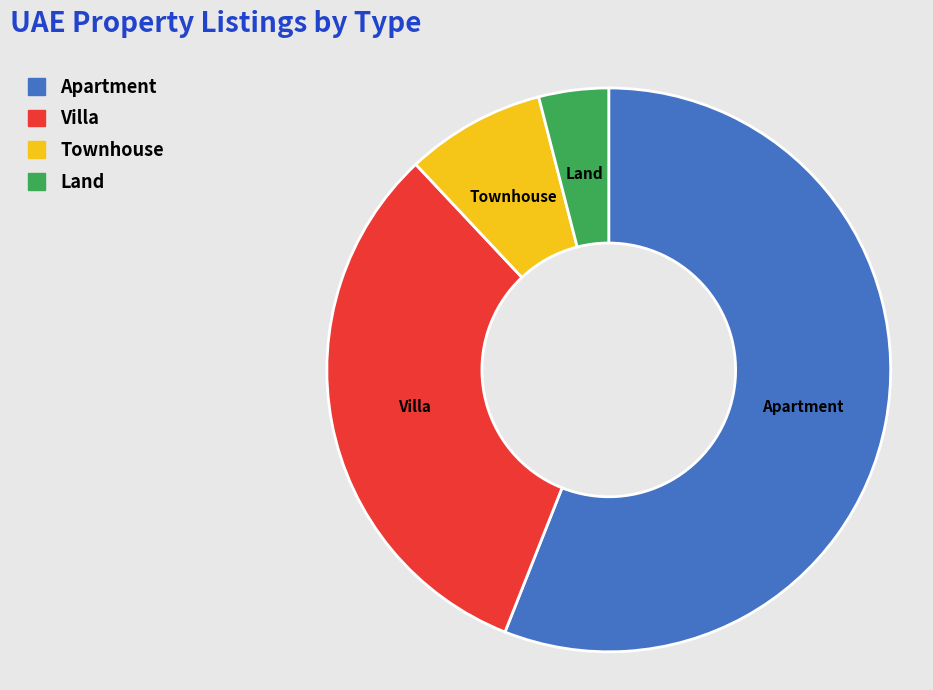

Which has a higher value, Villa or Land?

Villa